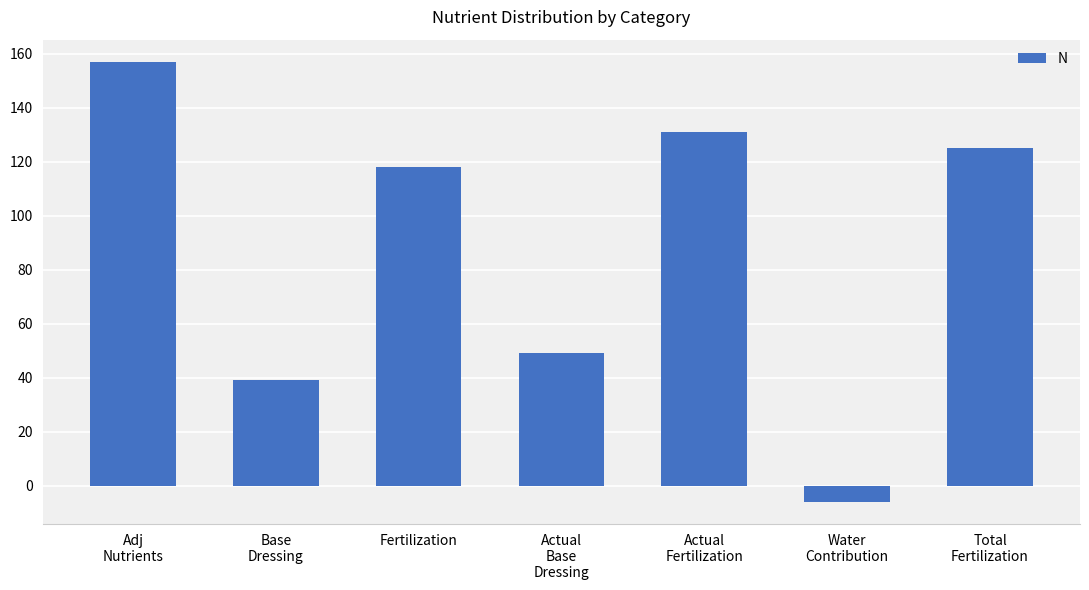

What is the difference between the maximum and minimum values?

163